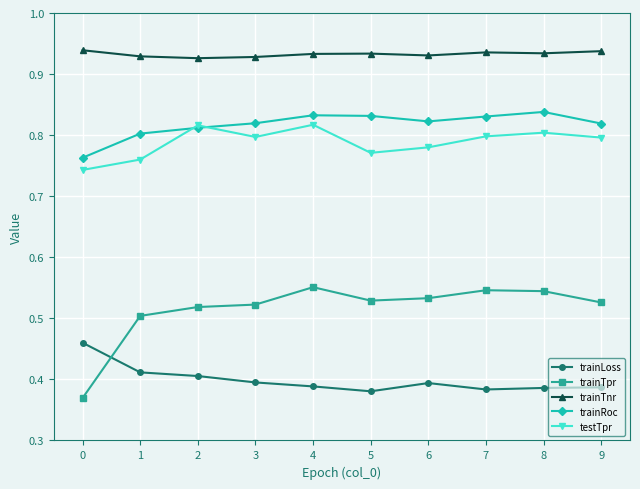

How many trainTpr values are between 0 and 1?

10